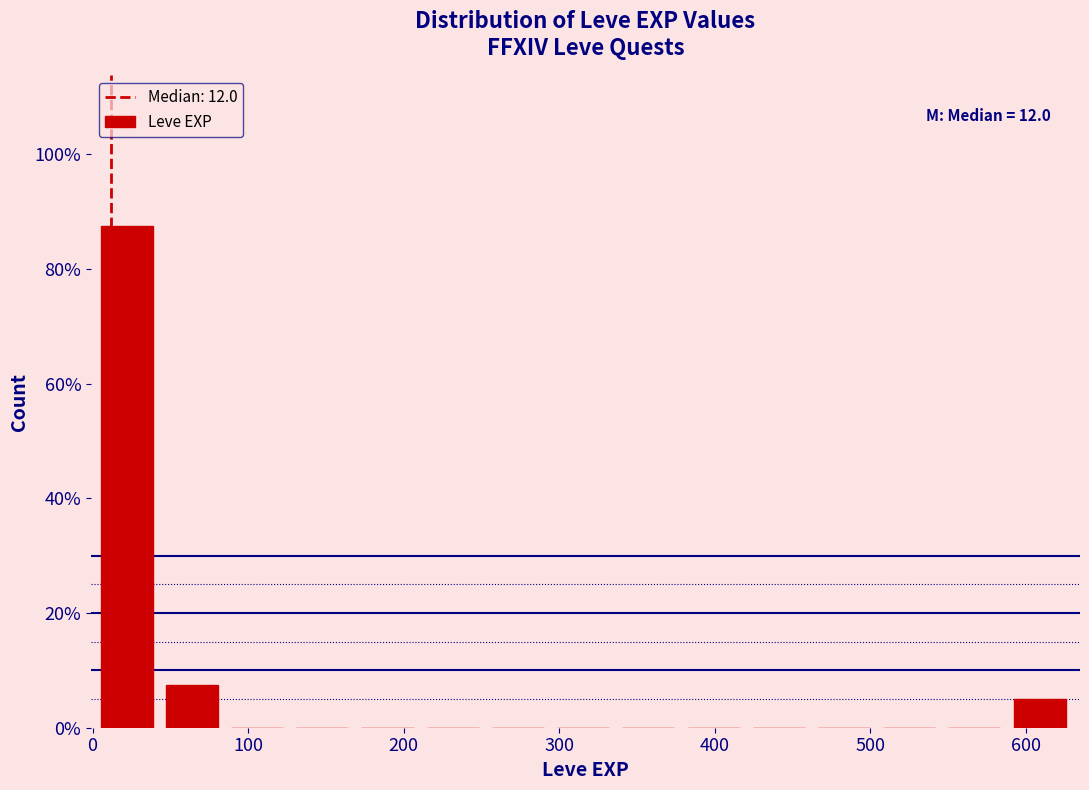

Which range on the x-axis has the tallest bar?

0 to 40